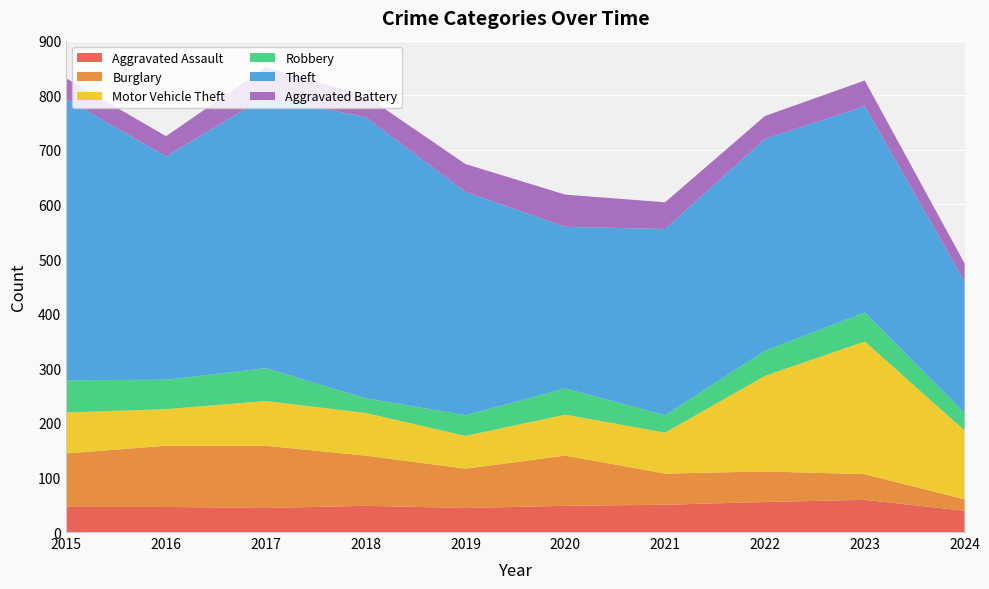

Reading left to right, list all the values displayed in this chart.

Aggravated Assault: 2015=46	2016=46	2017=44	2018=48	2019=44	2020=48	2021=50	2022=55	2023=59	2024=39
Burglary: 2015=98	2016=112	2017=114	2018=92	2019=72	2020=92	2021=57	2022=56	2023=47	2024=21
Motor Vehicle Theft: 2015=75	2016=67	2017=82	2018=78	2019=60	2020=75	2021=75	2022=175	2023=243	2024=126
Robbery: 2015=59	2016=54	2017=60	2018=27	2019=38	2020=48	2021=32	2022=46	2023=53	2024=32
Theft: 2015=515	2016=409	2017=497	2018=515	2019=409	2020=296	2021=341	2022=388	2023=378	2024=241
Aggravated Battery: 2015=38	2016=37	2017=54	2018=39	2019=51	2020=59	2021=49	2022=42	2023=47	2024=33